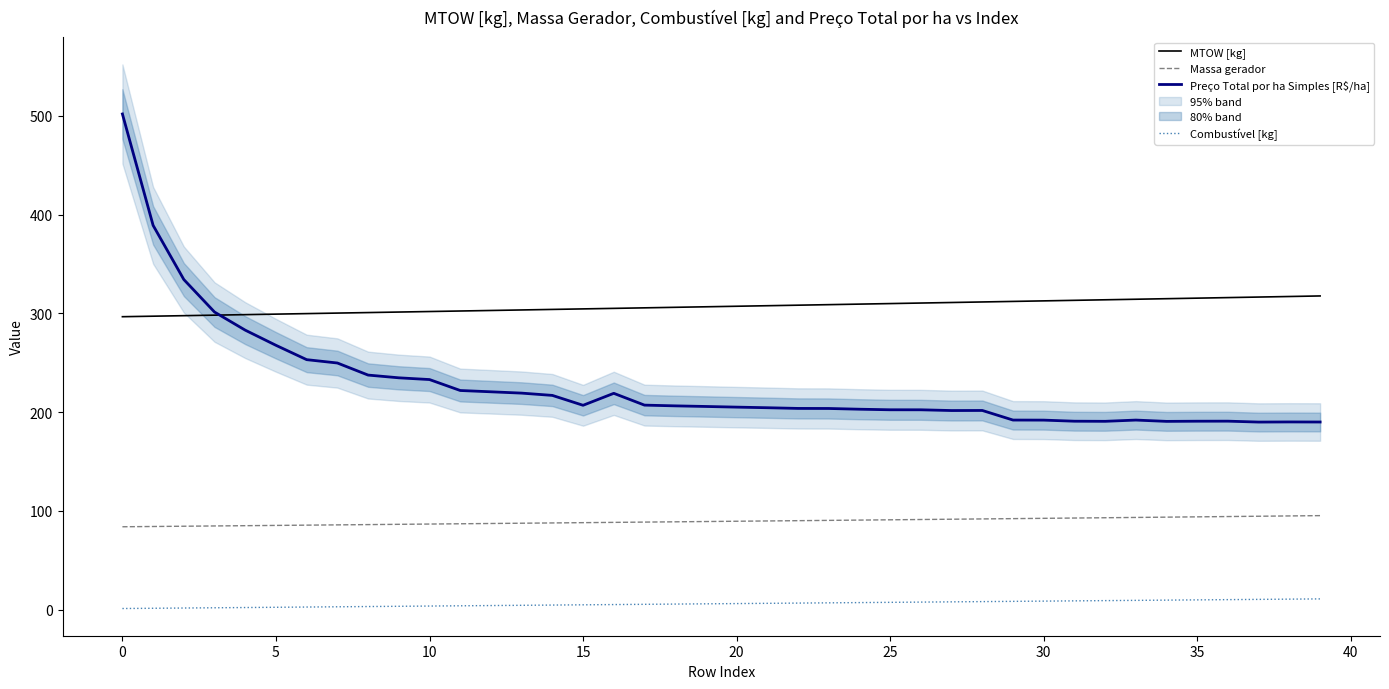

True or false: Massa gerador and Combustível [kg] cross at least once.

False